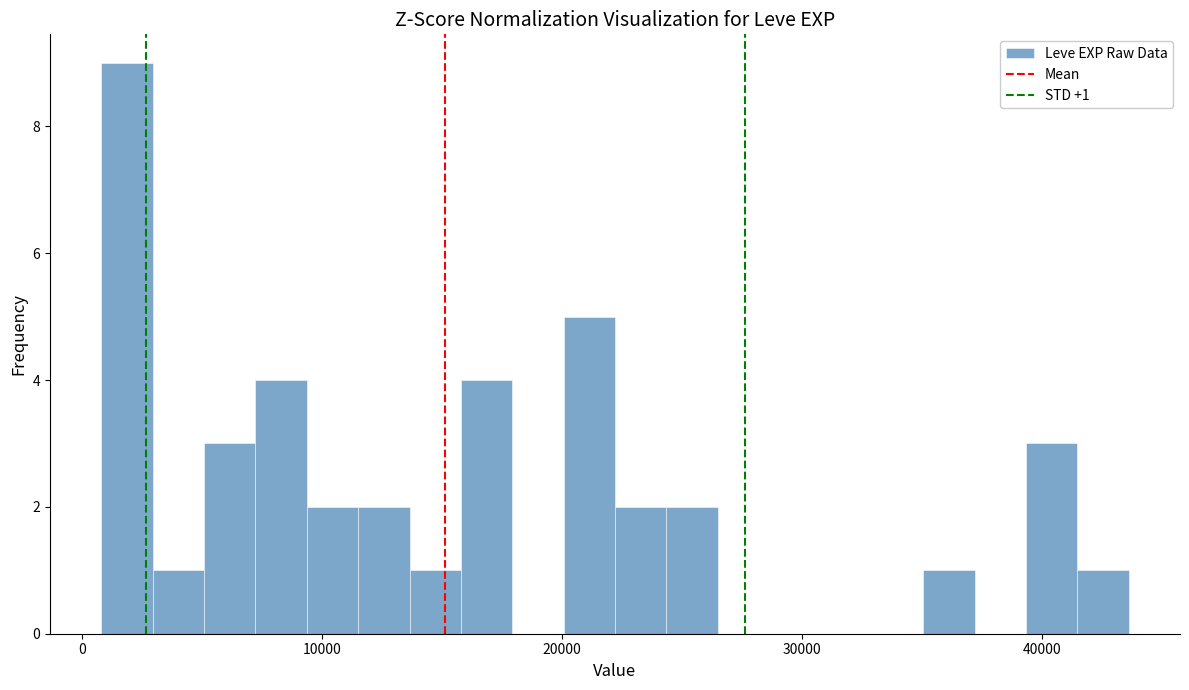

Read against the x-axis, roughly where is the centre of the tallest bar?

2000